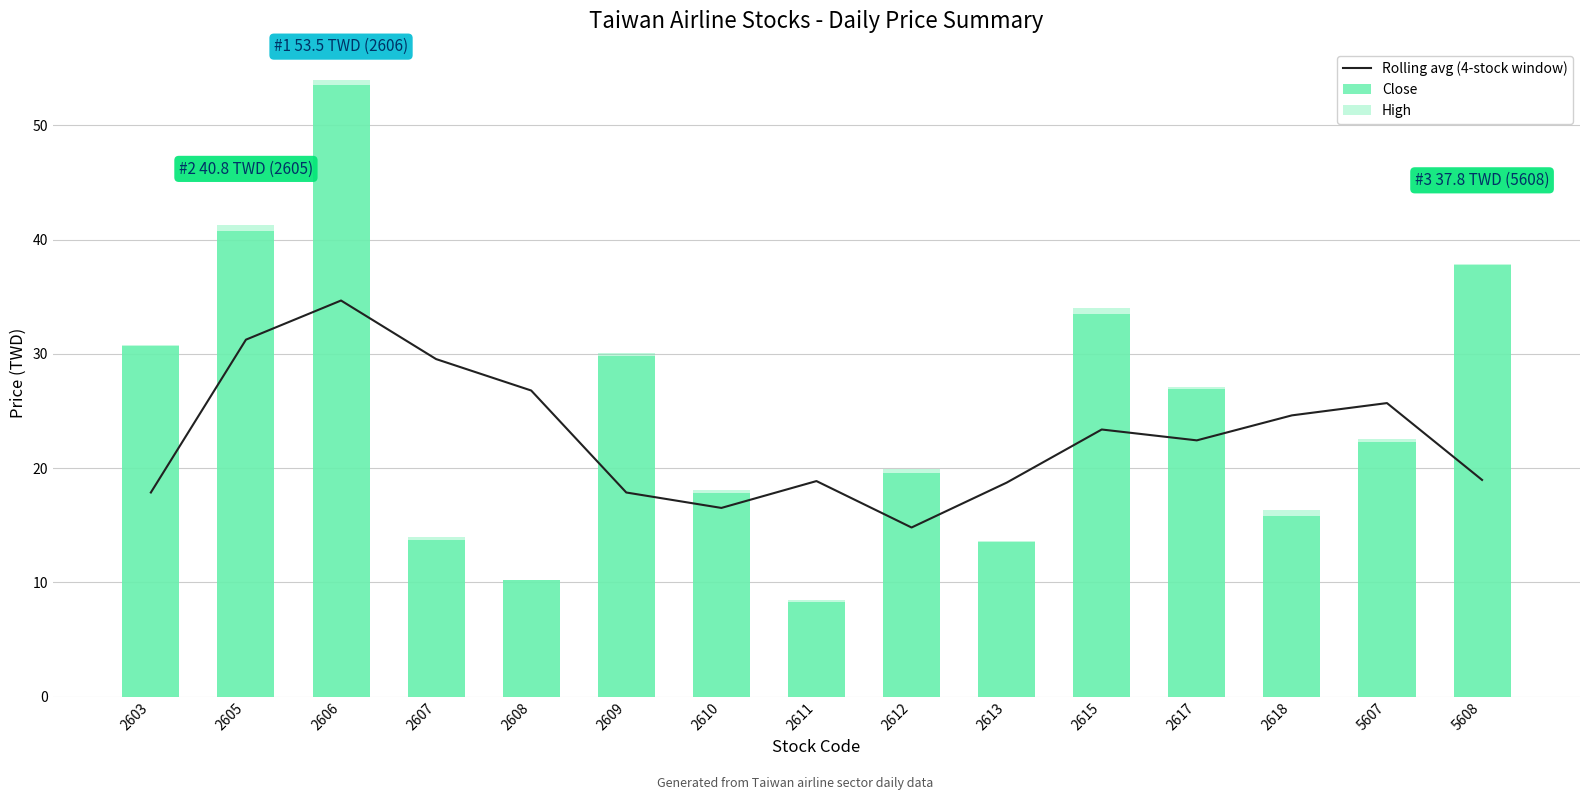

Reading right to left, what are all the values shown in this chart?

Rolling avg (4-stock window): 5608=19.0	5607=25.7	2618=24.6	2617=22.4	2615=23.4	2613=18.7	2612=14.8	2611=18.9	2610=16.5	2609=17.9	2608=26.8	2607=29.6	2606=34.7	2605=31.2	2603=17.9
Close: 5608=37.8	5607=22.3	2618=15.8	2617=26.9	2615=33.5	2613=13.6	2612=19.6	2611=8.3	2610=17.8	2609=29.8	2608=10.2	2607=13.7	2606=53.5	2605=40.8	2603=30.7
High: 5608=37.9	5607=22.6	2618=16.3	2617=27.1	2615=34.0	2613=13.6	2612=19.9	2611=8.5	2610=18.1	2609=30.1	2608=10.2	2607=13.9	2606=54.0	2605=41.3	2603=30.8